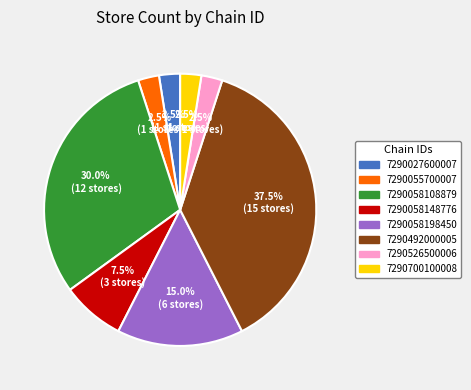

What is the largest slice in the pie chart?

7290492000005